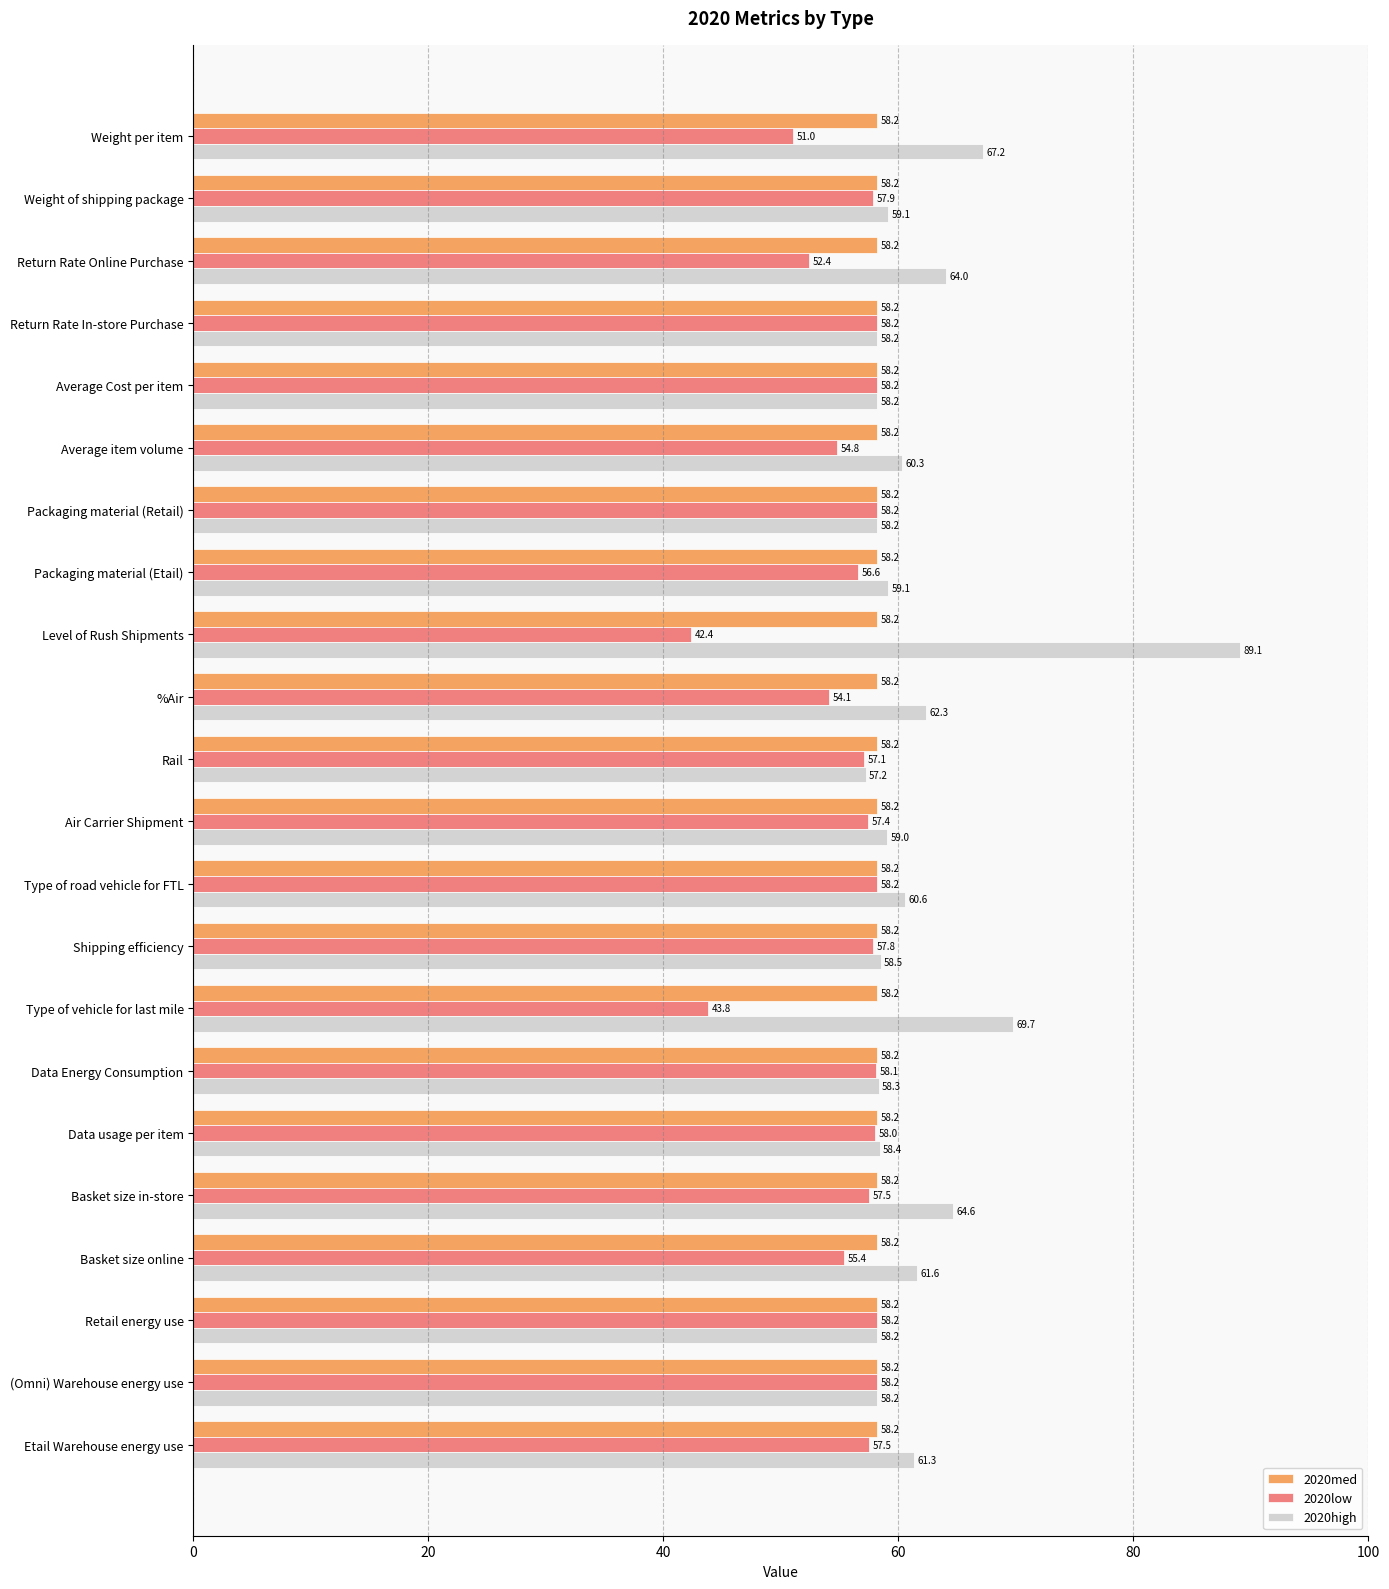

Which category has the lowest value in the 2020high series?

Rail